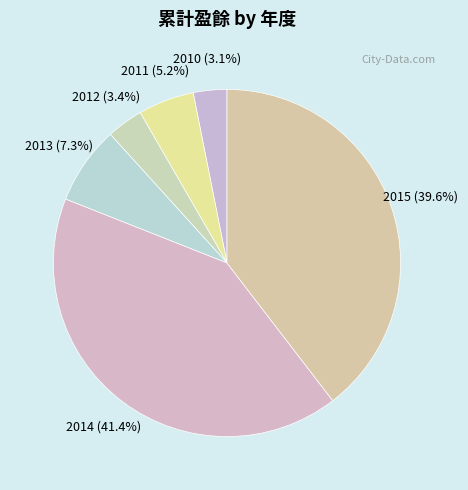

What percentage do 2011 and 2015 together represent?

44.8%